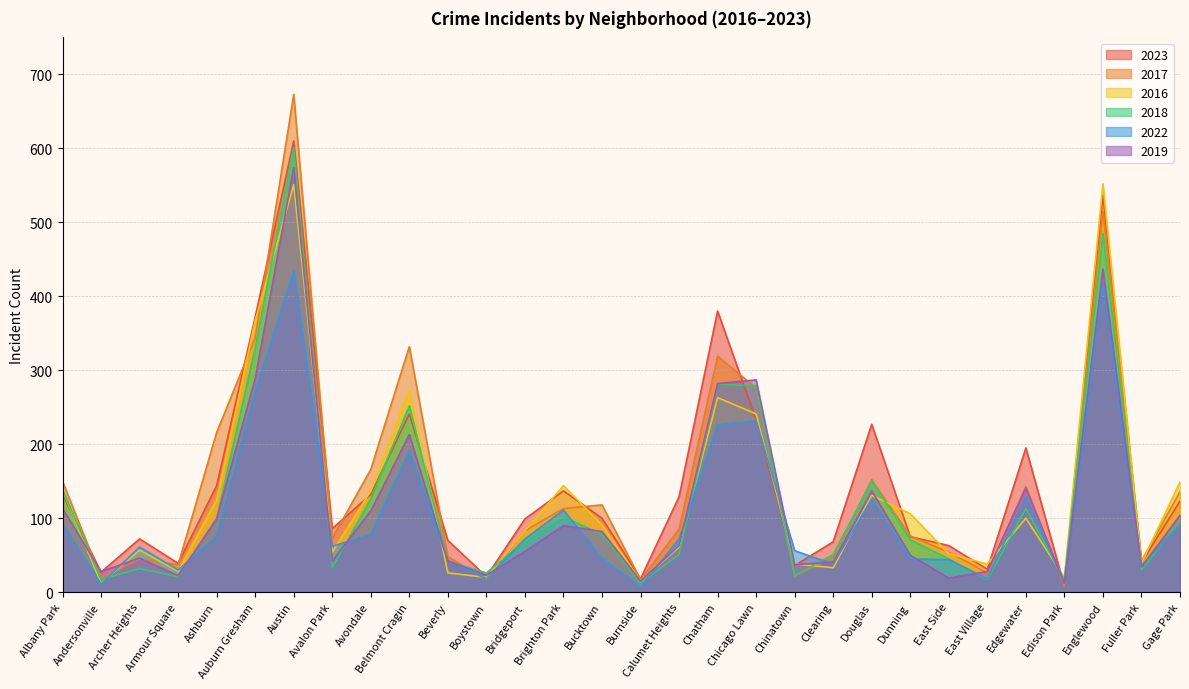

The value of 2018 at Edgewater is 161. True or false?

False